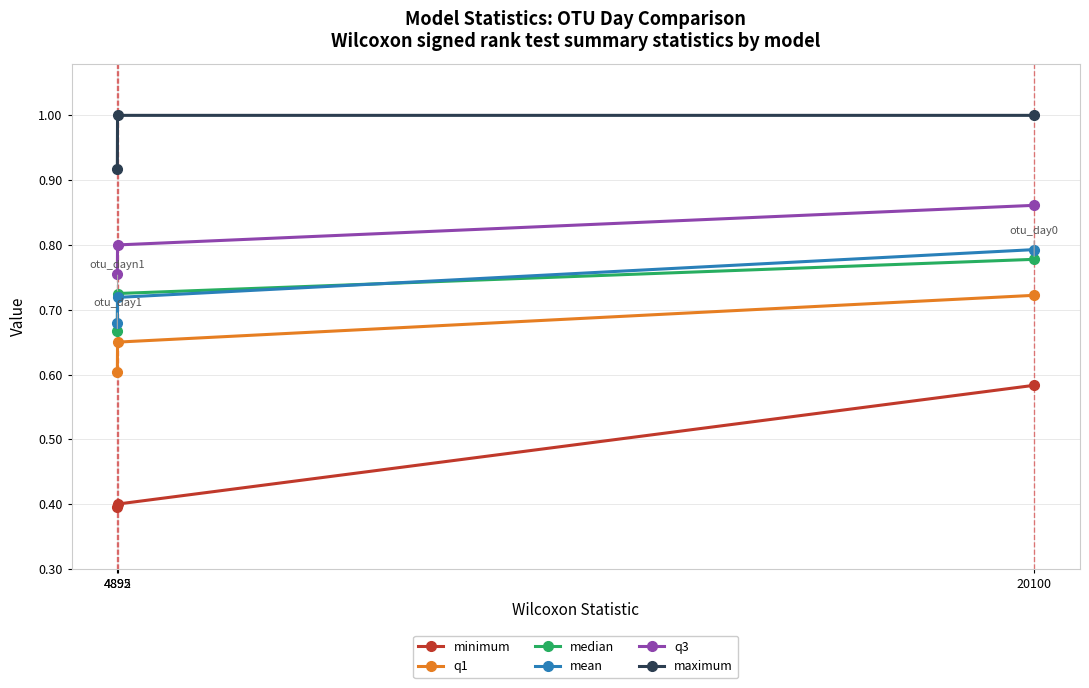

Which series has the largest total across all categories?

maximum